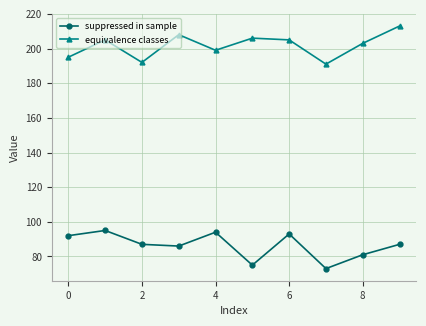

What is the average value of the equivalence classes series?

202